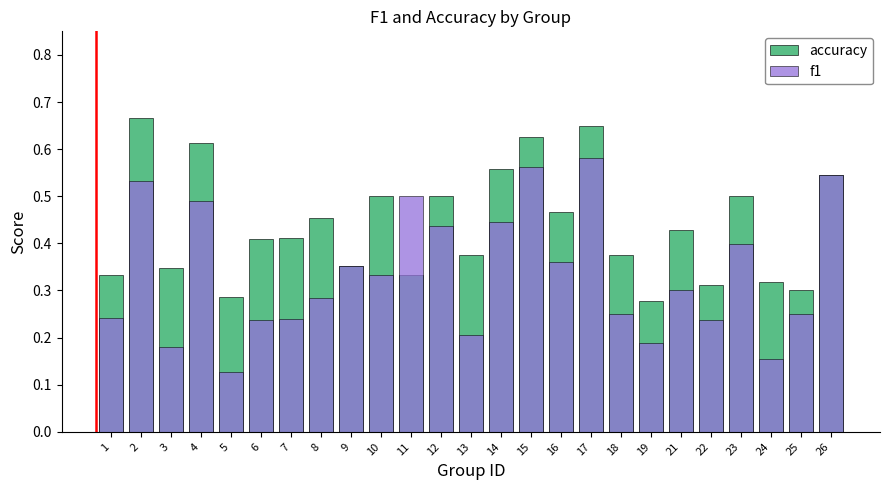

Count the accuracy values in the range 0 to 1.

25